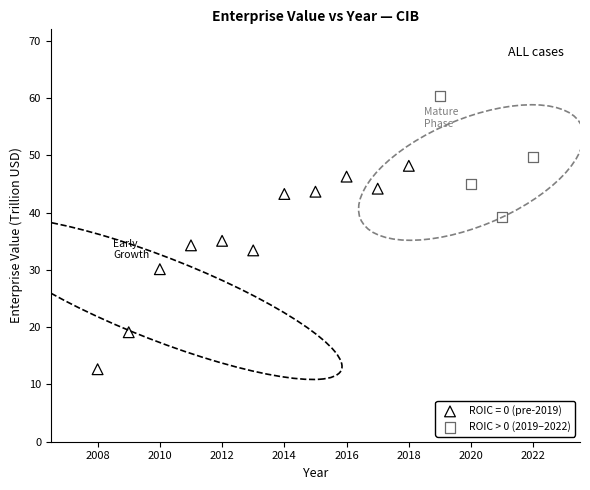

Which series reaches the minimum Y coordinate?

ROIC = 0 (pre-2019)